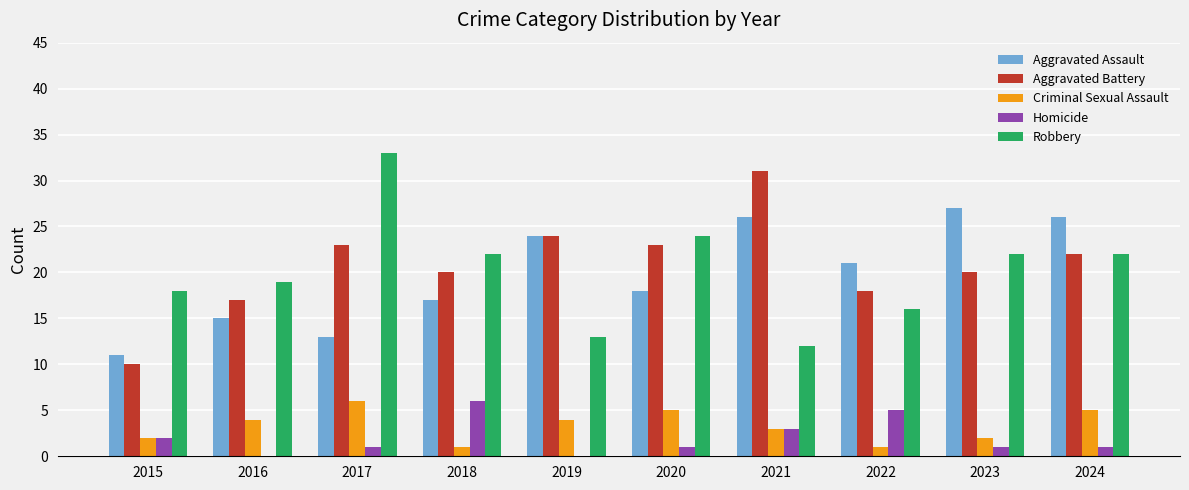

Reading right to left, transcribe all the data shown in this chart.

Aggravated Assault: 2024=26	2023=27	2022=21	2021=26	2020=18	2019=24	2018=17	2017=13	2016=15	2015=11
Aggravated Battery: 2024=22	2023=20	2022=18	2021=31	2020=23	2019=24	2018=20	2017=23	2016=17	2015=10
Criminal Sexual Assault: 2024=5	2023=2	2022=1	2021=3	2020=5	2019=4	2018=1	2017=6	2016=4	2015=2
Homicide: 2024=1	2023=1	2022=5	2021=3	2020=1	2019=0	2018=6	2017=1	2016=0	2015=2
Robbery: 2024=22	2023=22	2022=16	2021=12	2020=24	2019=13	2018=22	2017=33	2016=19	2015=18